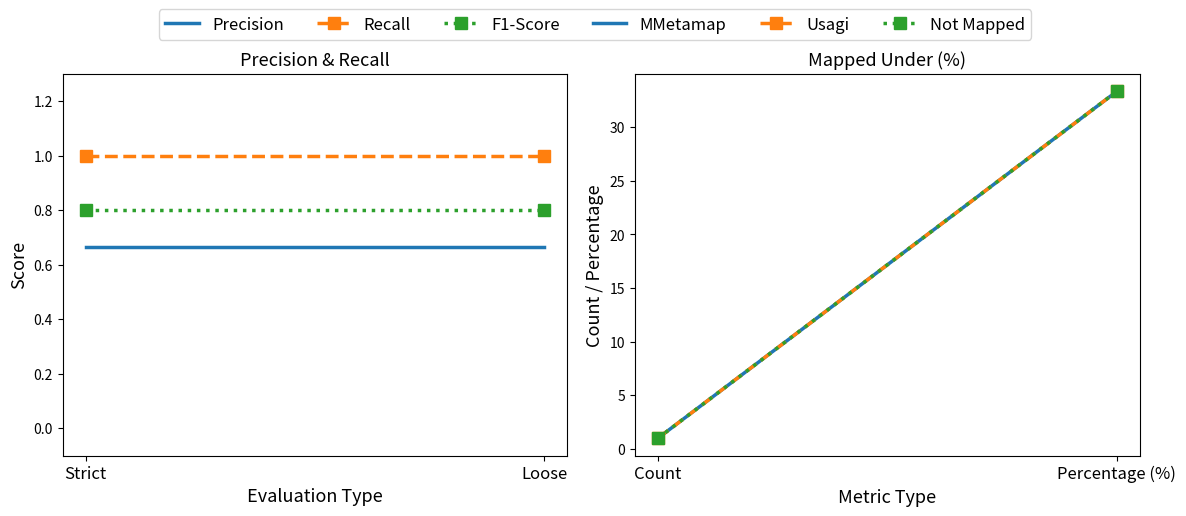

How many lines are shown in the chart?

6